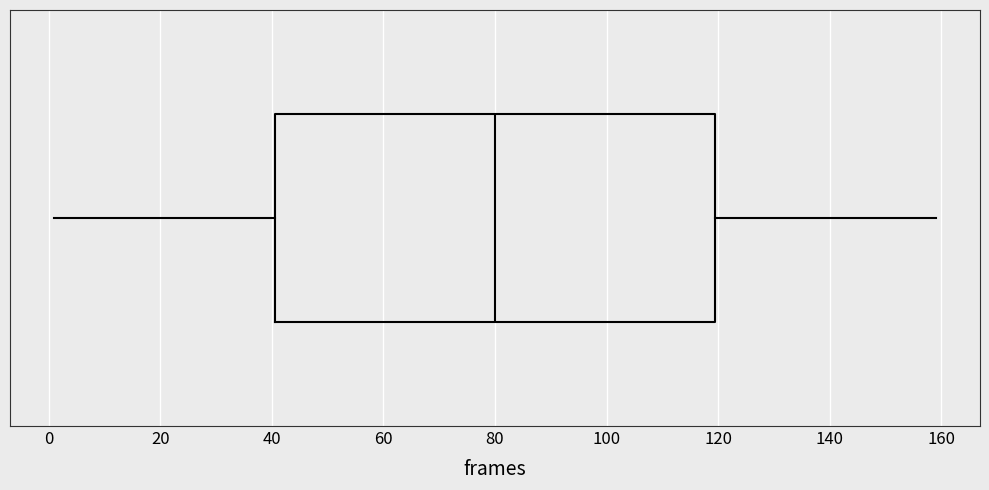

Where does the right whisker of the box end on the x-axis? The values are not printed on the chart, so give them approximately, as read against the axis.

160